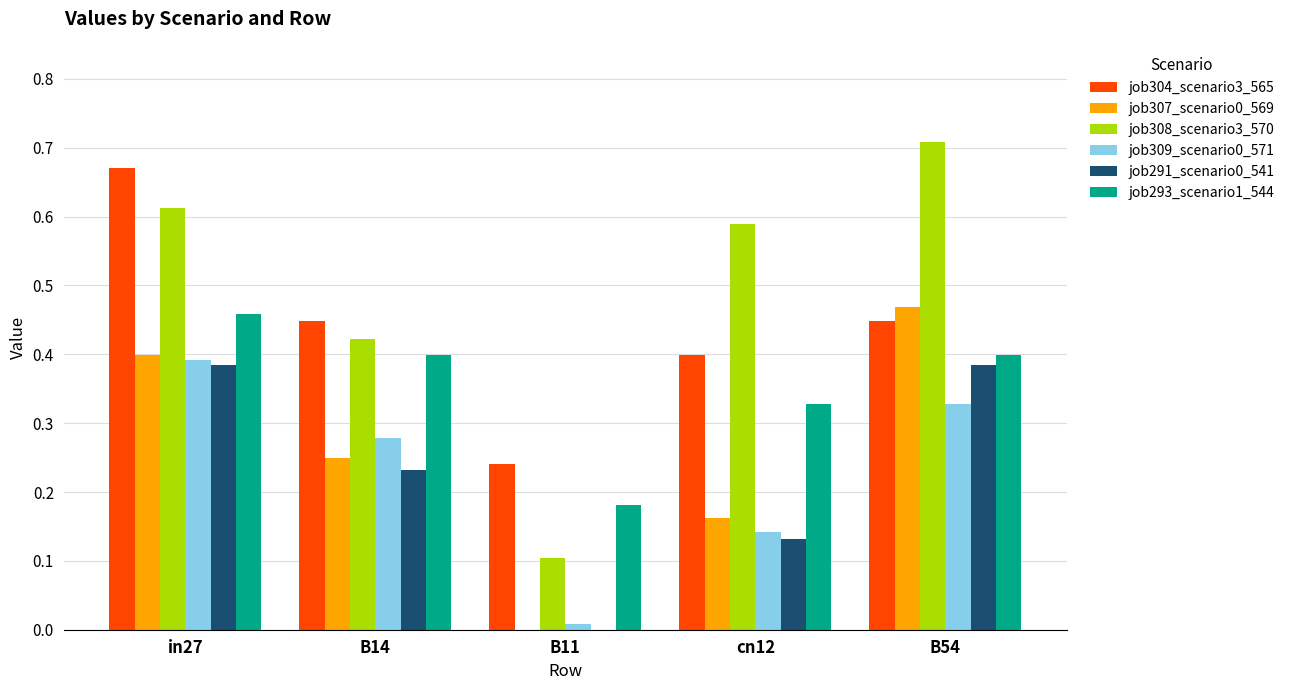

What is the sum of all job304_scenario3_565 values?

2.2